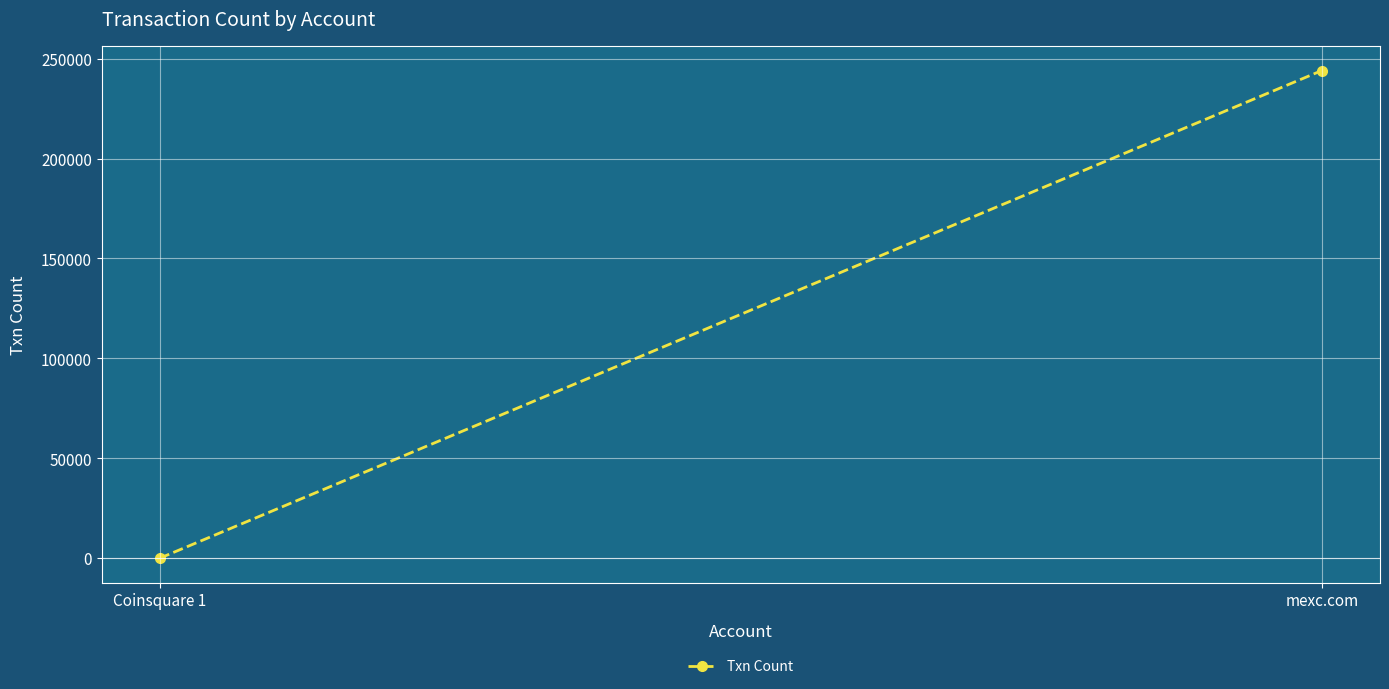

What is the label of the 1st point from the left?

Coinsquare 1